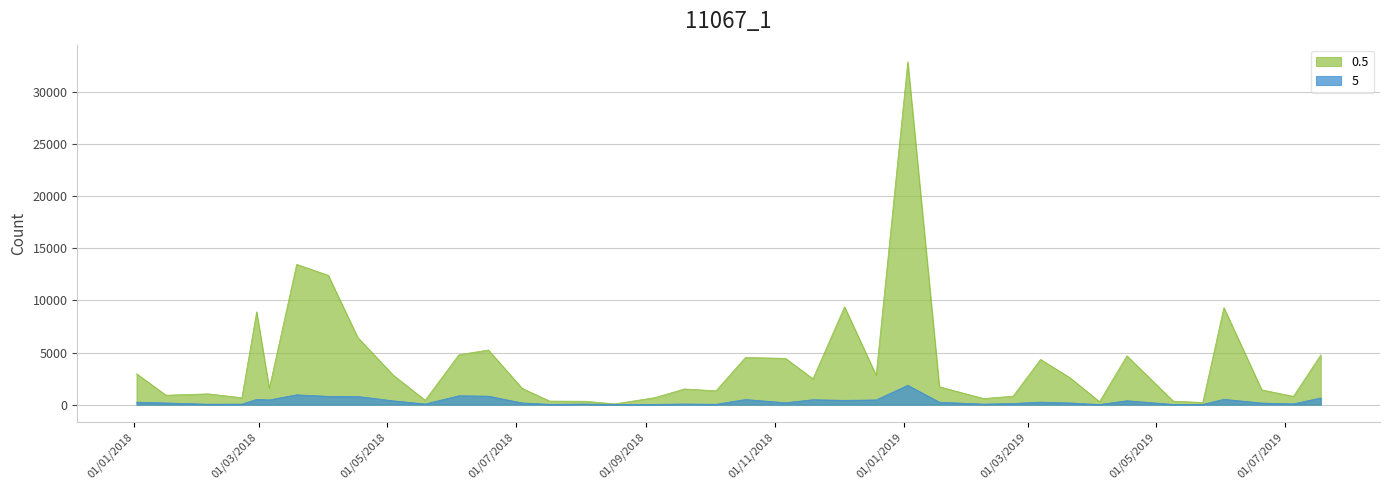

Reading left to right, extract all data points from this chart.

0.5: 2970	910	1040	670	8900	1570	13450	12400	6440	2800	430	4790	5240	1570	350	330	80	680	1510	1330	4530	4440	2480	9380	2820	32860	1720	590	820	4340	2580	290	4680	340	210	9300	1420	800	4770
5: 240	170	50	60	510	460	950	800	790	370	70	860	820	170	40	70	20	30	70	40	500	190	480	420	460	1860	240	60	120	250	170	20	380	30	30	520	160	80	650